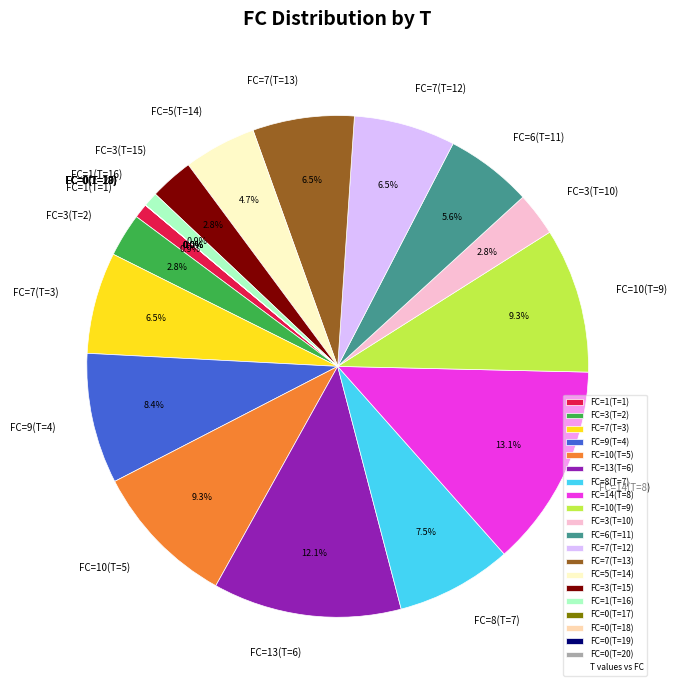

What is the smallest slice in the pie chart?

1